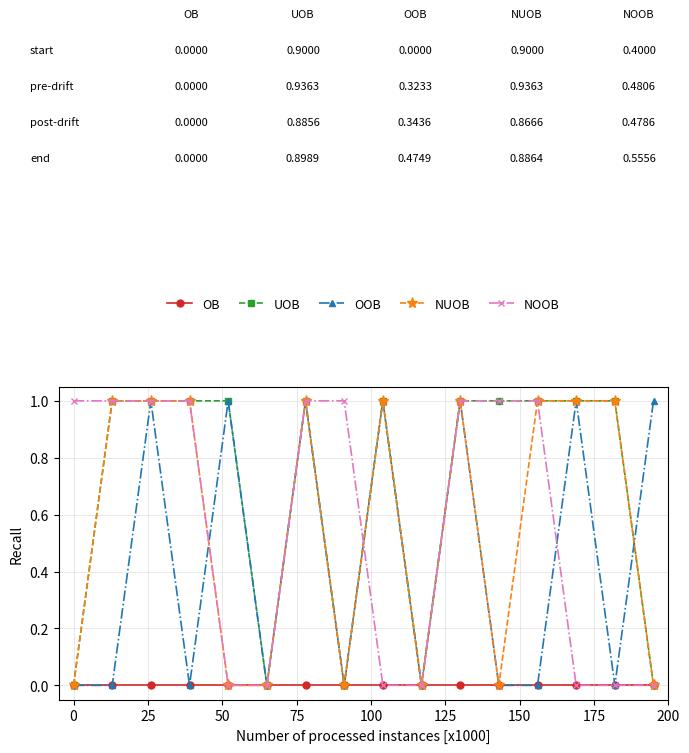

What is the maximum value shown in the chart?

1